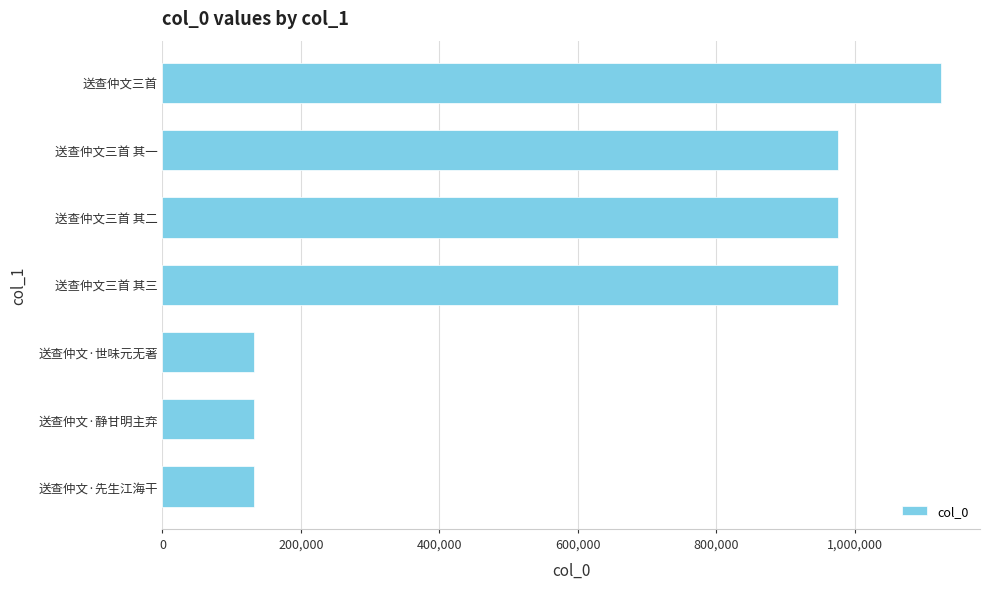

What is the average value?

635388